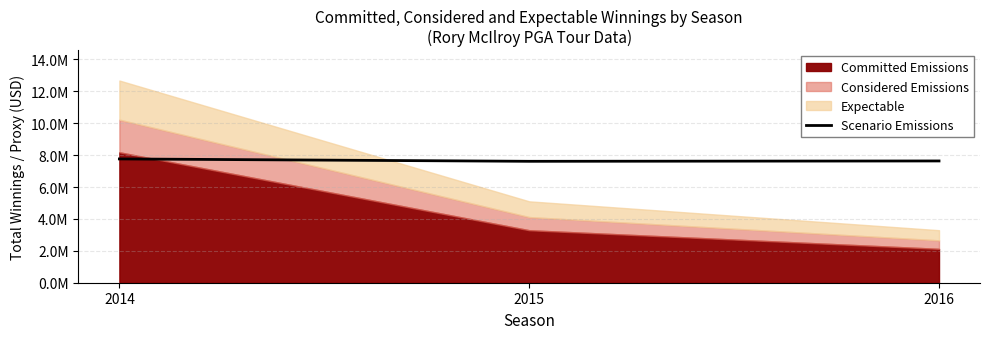

How many data points does each series have?

3